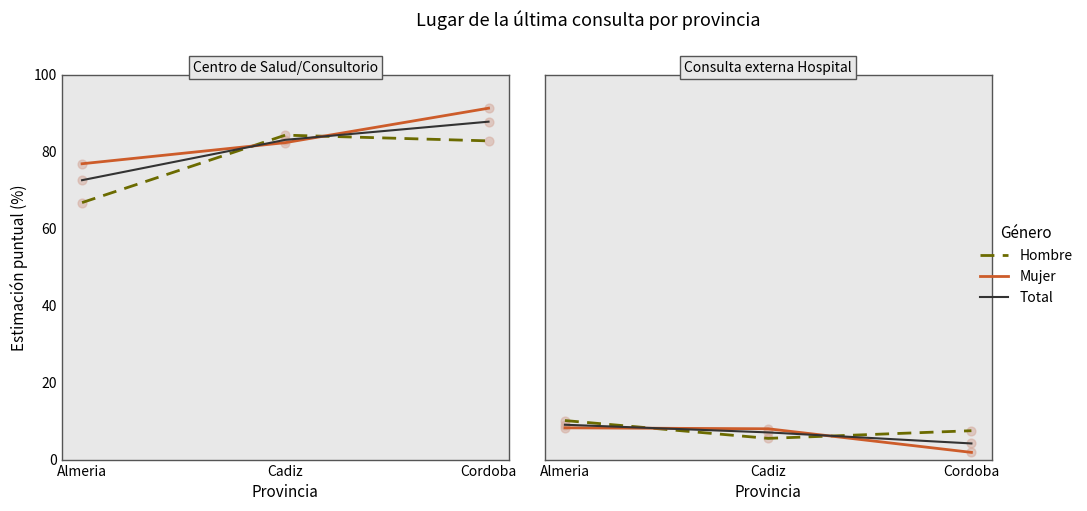

What are all the series names shown in the legend?

Hombre, Mujer, Total